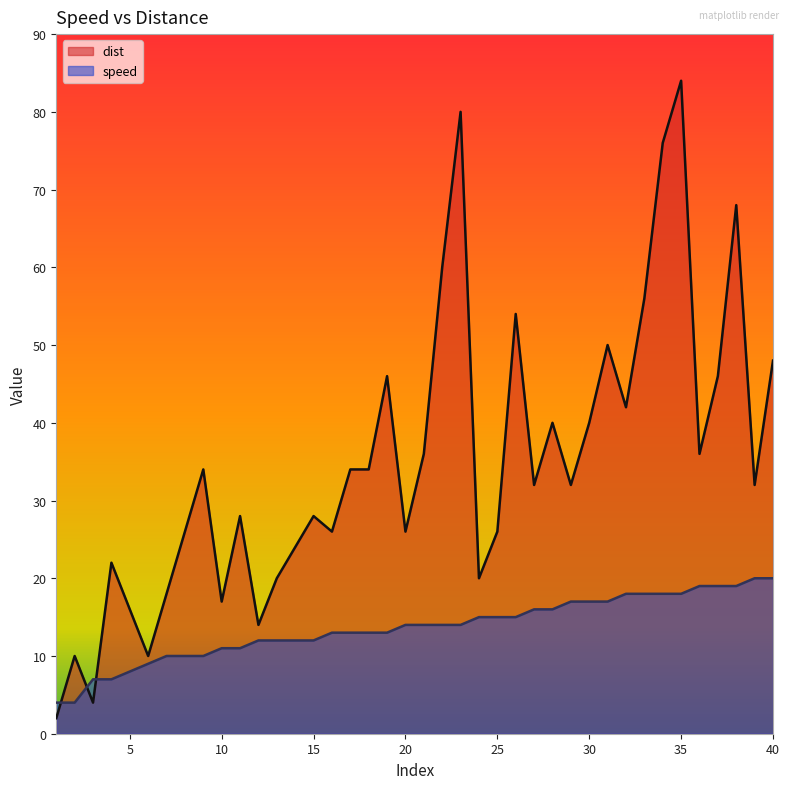

At how many categories does at least one series exceed 11?

36